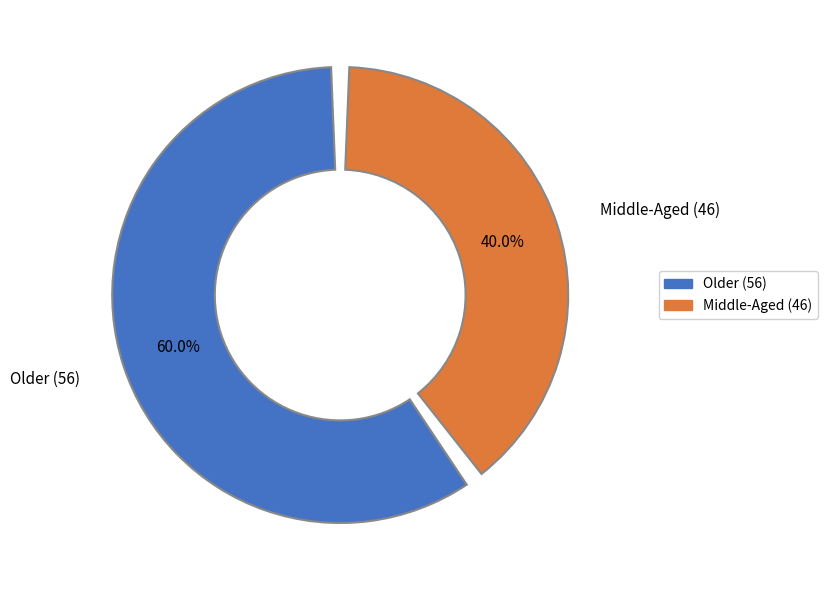

Combined, what portion of the pie is Older (56) and Middle-Aged (46)?

100.0%